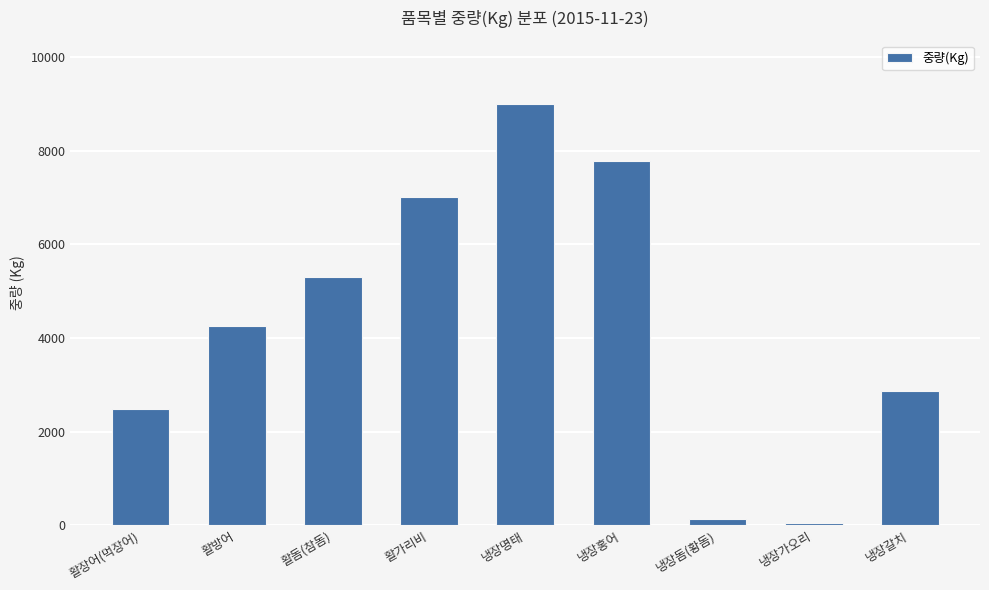

Which category has the highest value across all series?

냉장명태